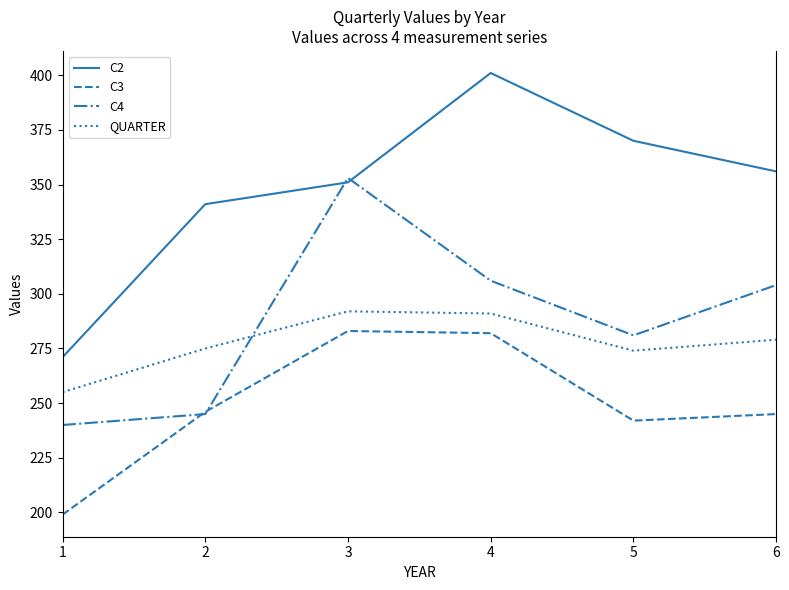

What is the spread (max minus min) of values at 6?

111